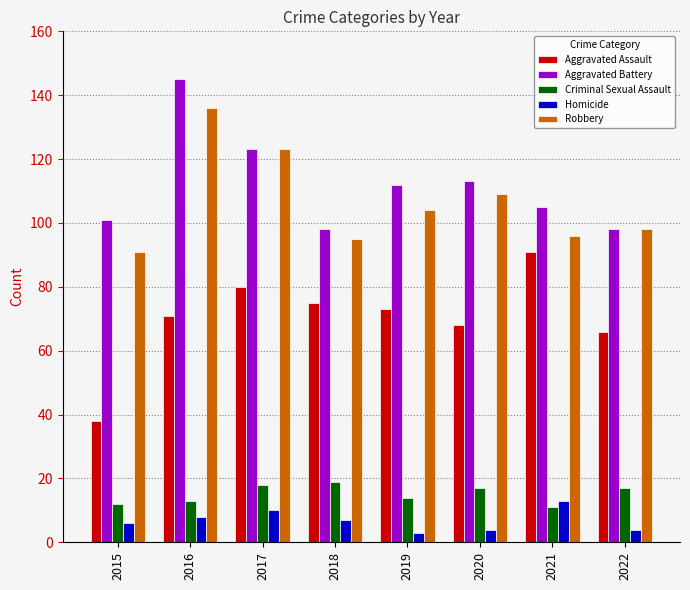

What is the total value across all series at 2021?

316